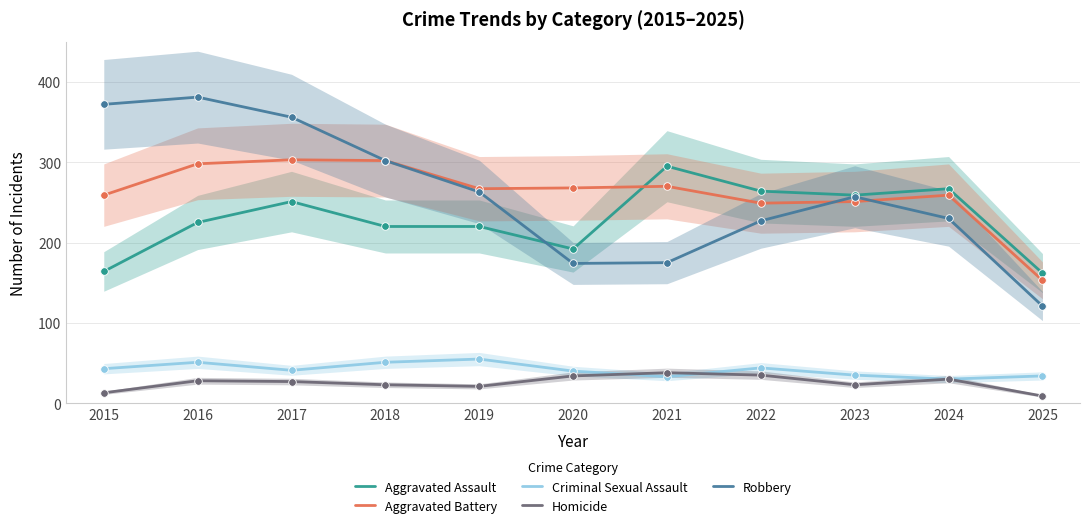

Which series has the largest total across all categories?

Aggravated Battery